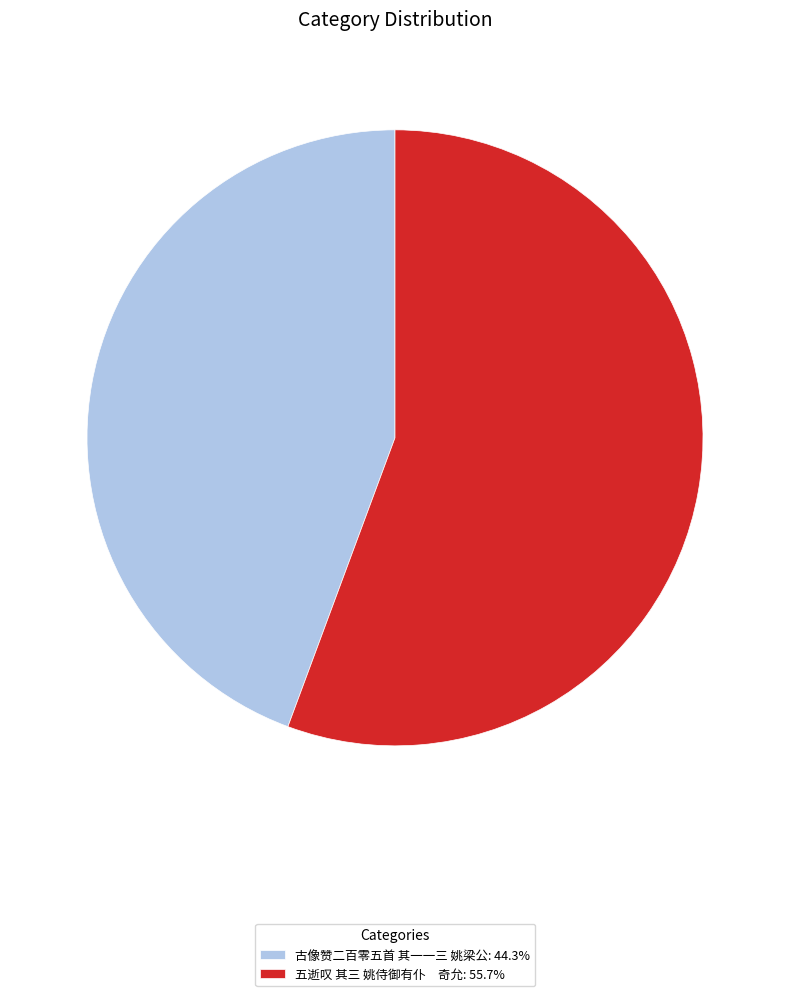

What is the ratio of the value at 古像赞二百零五首 其一一三 姚梁公: 44.3% to the value at 五逝叹 其三 姚侍御有仆 奇允: 55.7%?

0.8